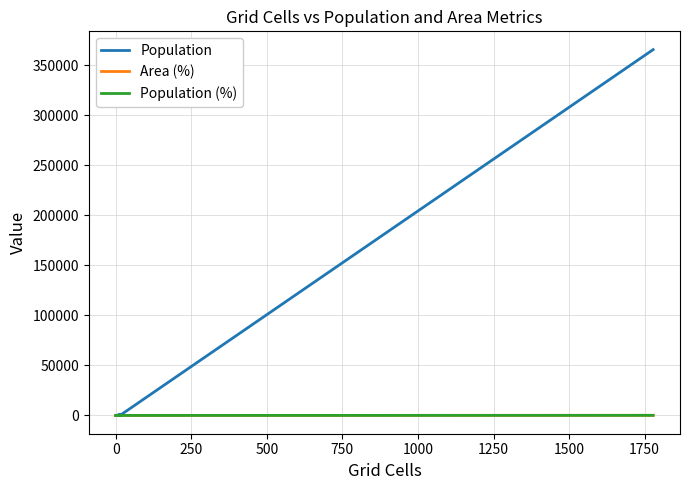

The value of Area (%) at 1000 is 57.2. True or false?

False